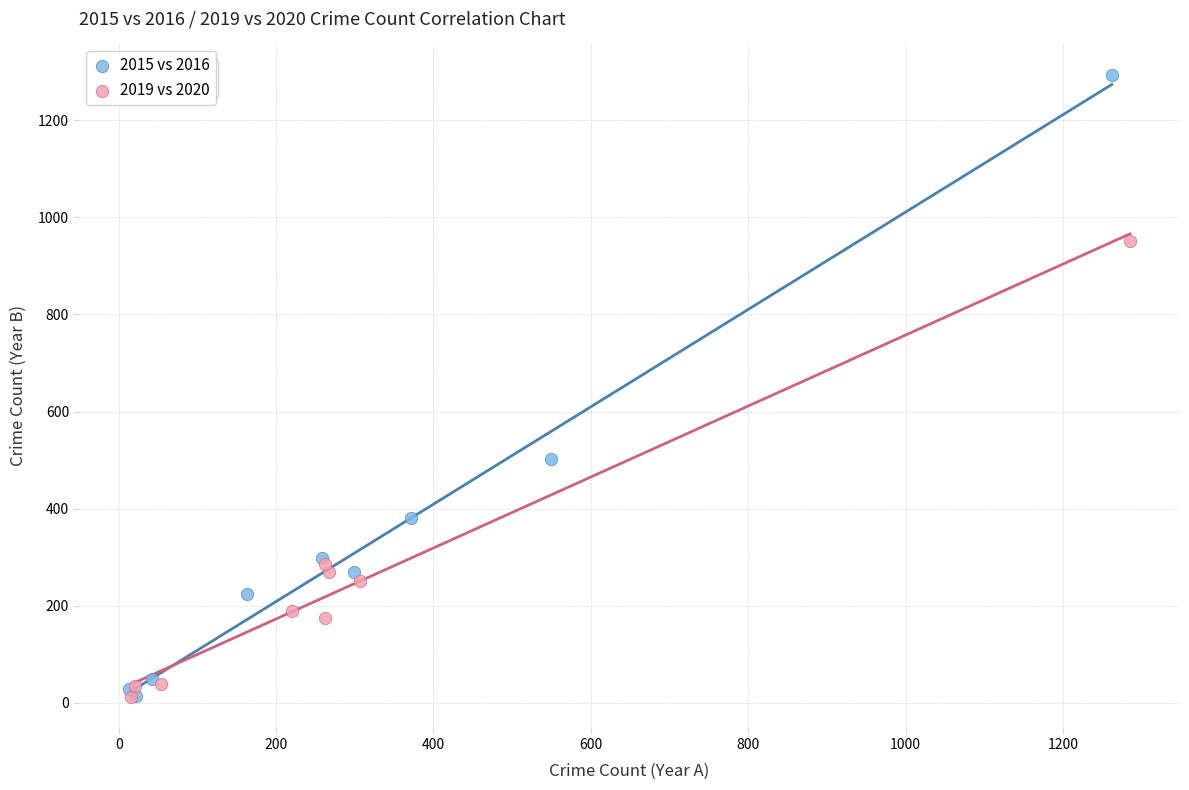

Which series contains the highest Y value?

2015 vs 2016